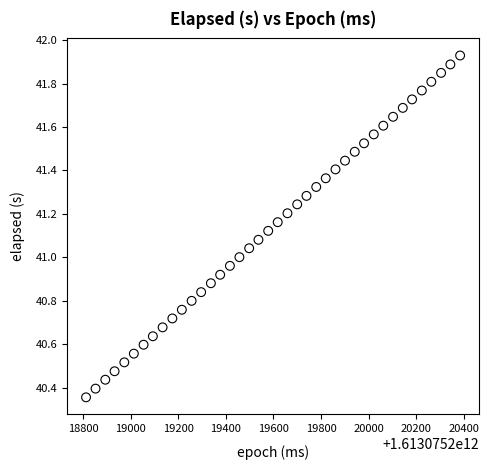

What is the range of Y values (max minus min)?

1.6